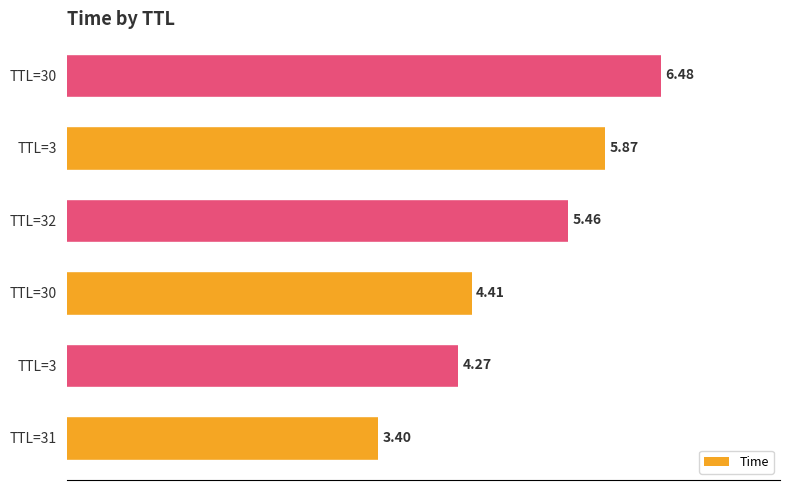

Count the number of data series in this chart.

1